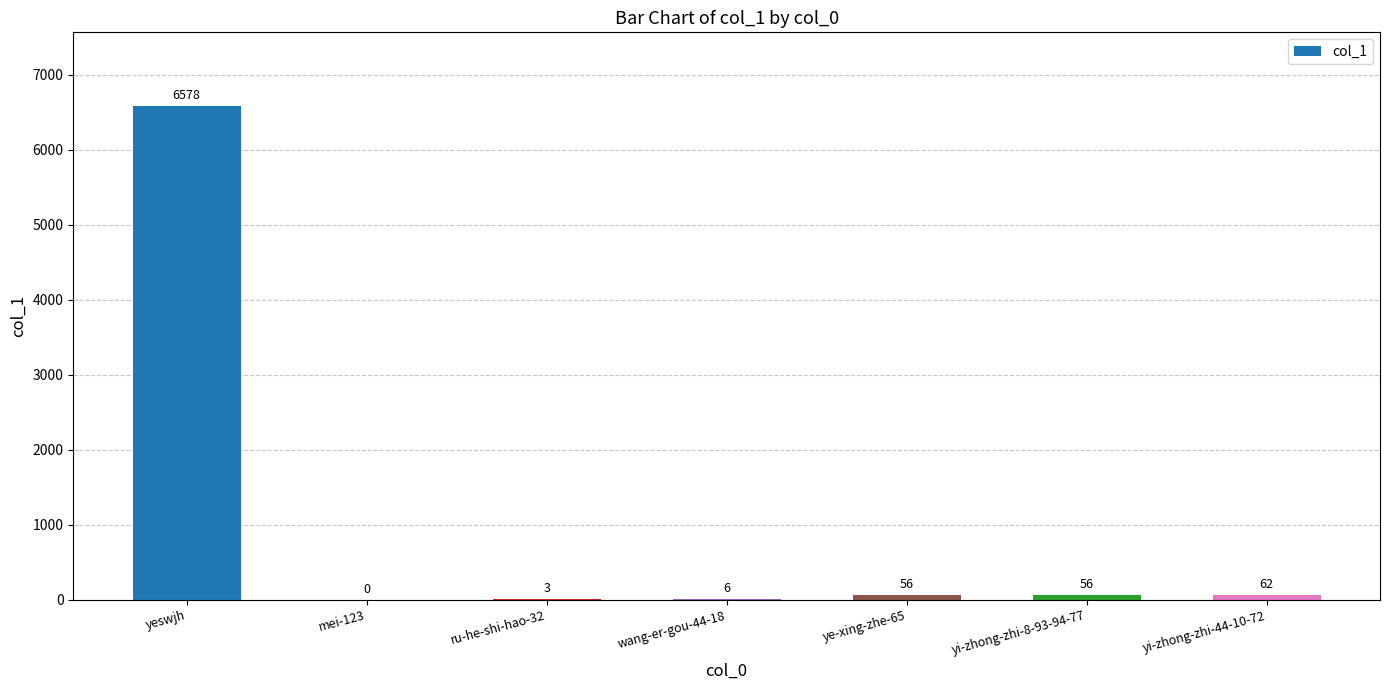

How many values are above zero?

6